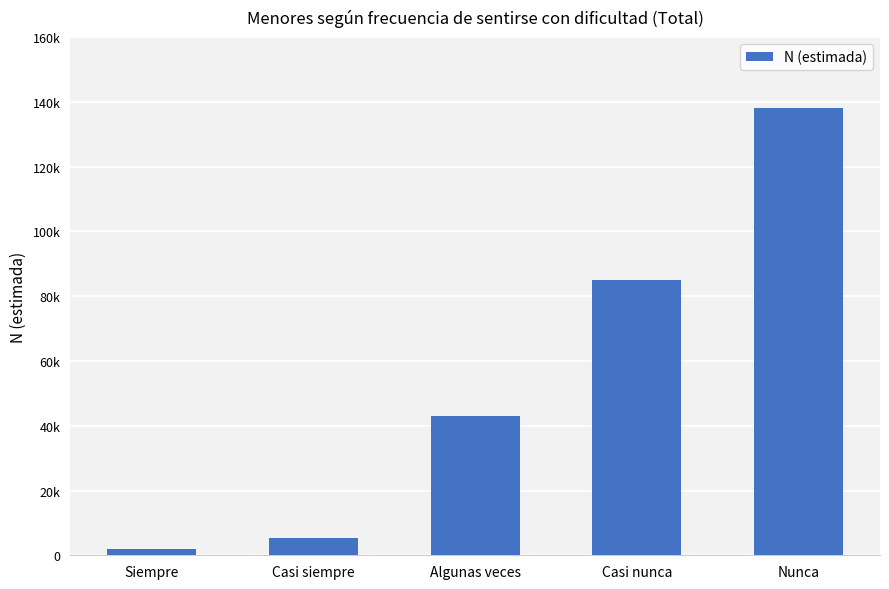

Are the bars horizontal?

No